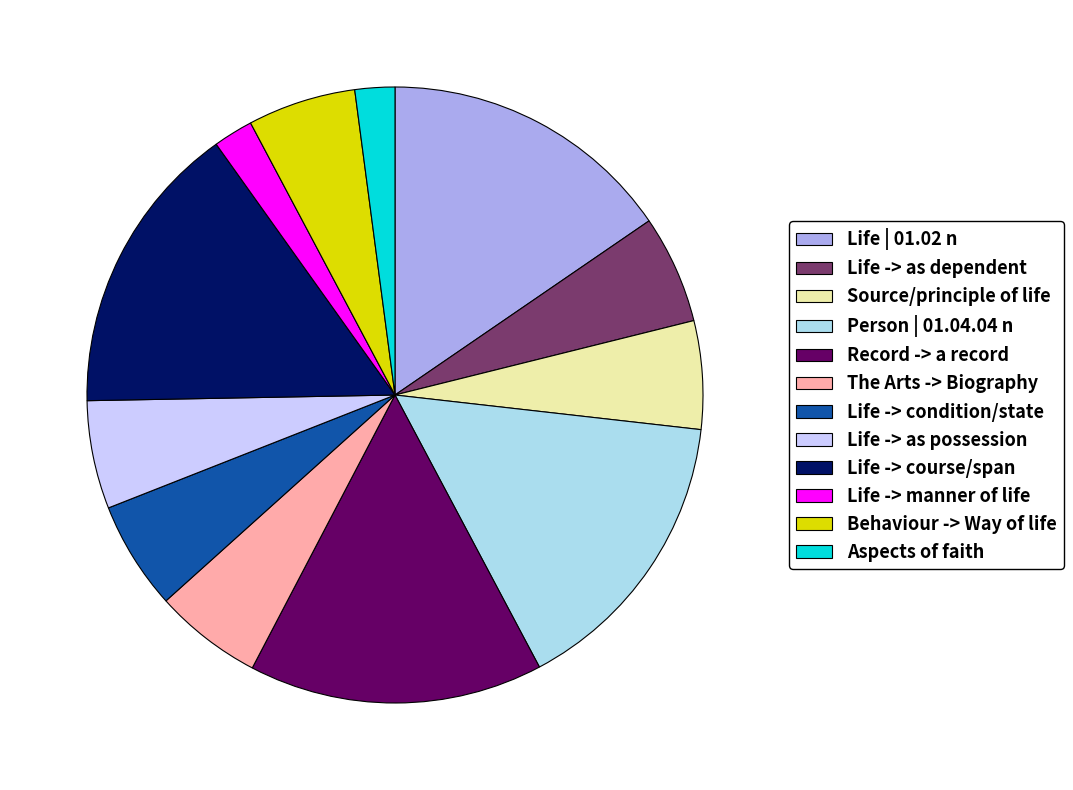

Do Source/principle of life and Life -> condition/state together represent more than half of the pie?

No